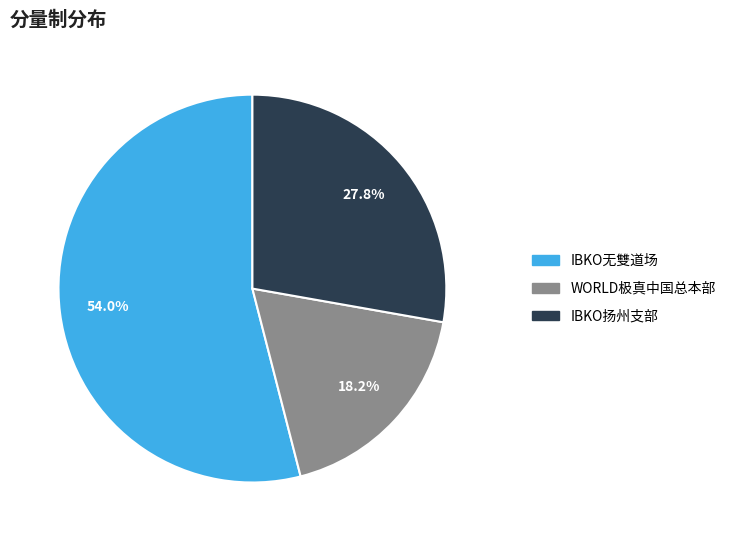

Is the sum of WORLD极真中国总本部 and IBKO无雙道场 greater than half?

Yes